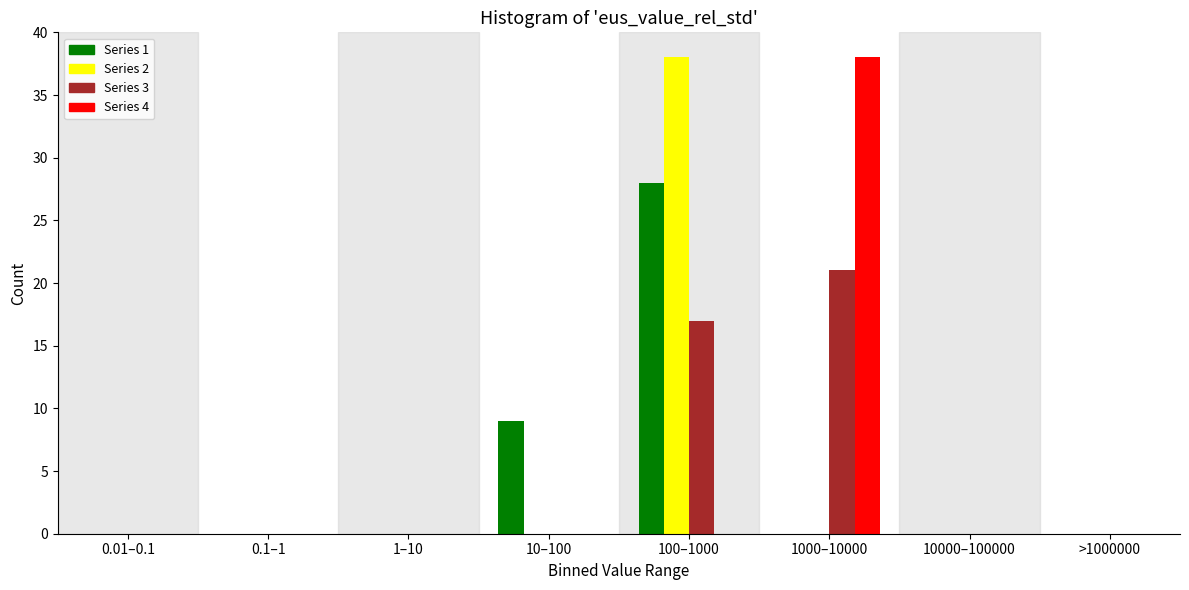

Which category has the highest value in the Series 3 series?

1000–10000